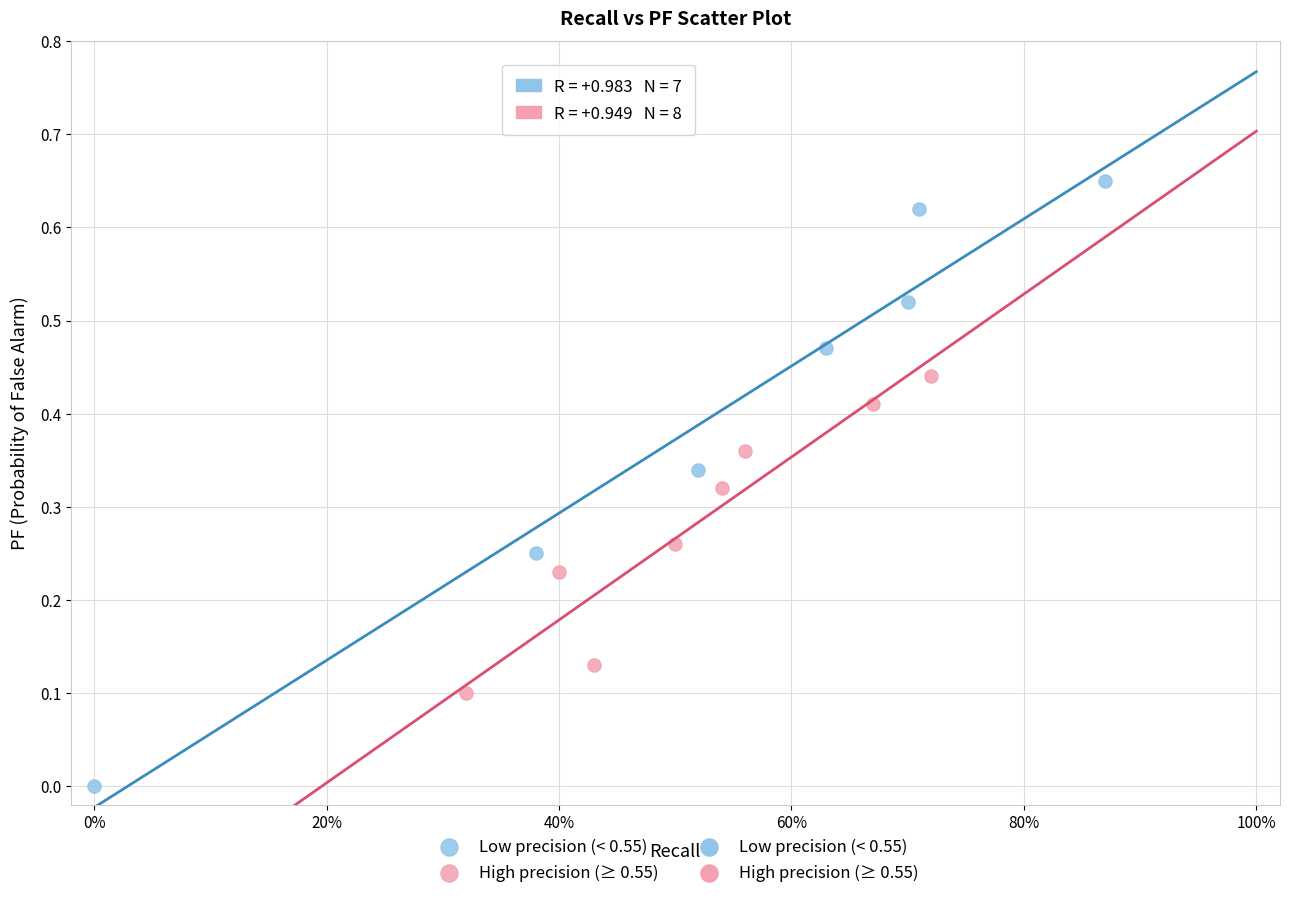

Which series contains the lowest Y value?

Low precision (< 0.55)